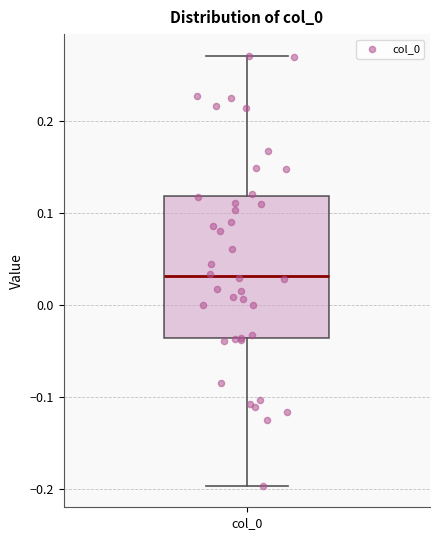

Read this box plot against the y-axis: the position of the median line, the range covered by the box, and the ends of both whiskers. The values are not printed on the chart, so give them approximately, as read against the axis.

median 0.03, box -0.04 to 0.12, whiskers -0.20 to 0.27